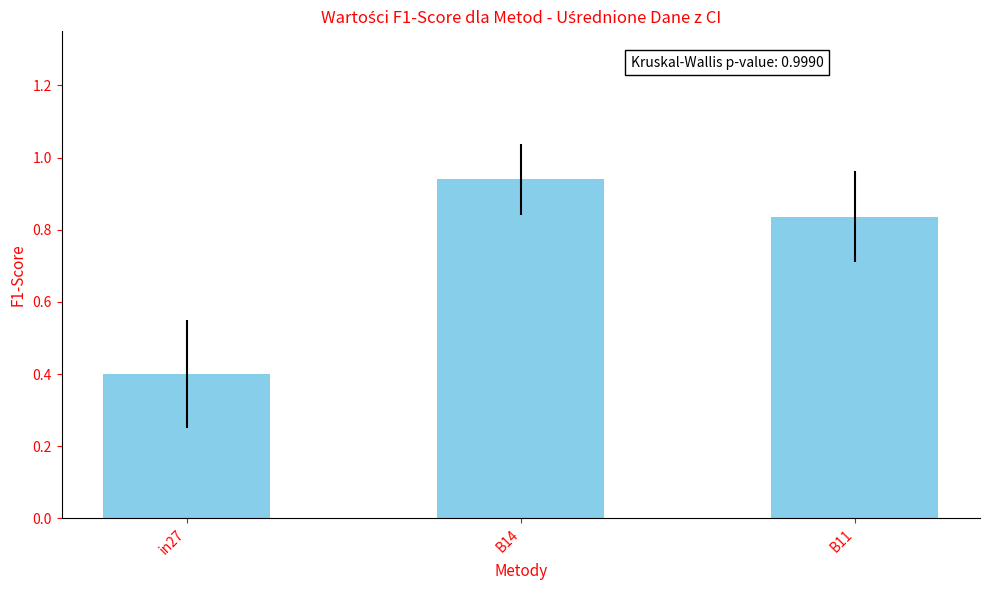

Rank the categories by value from highest to lowest.

B14, B11, in27